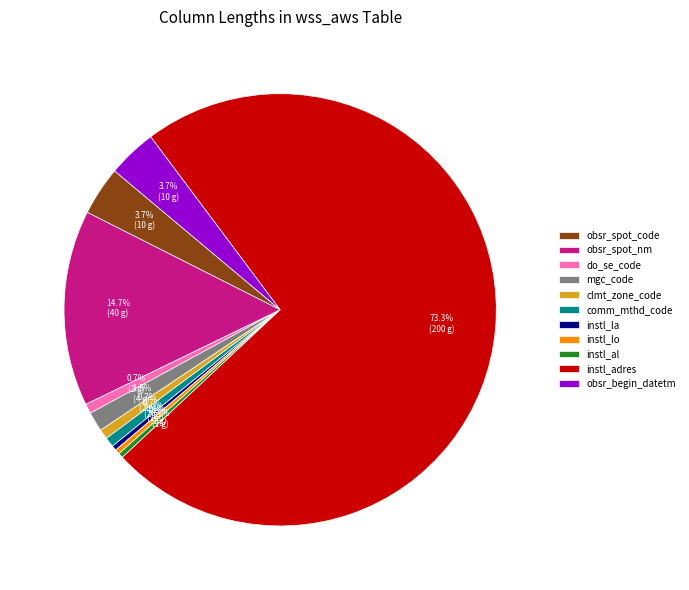

Is it true that obsr_begin_datetm is 4% of the pie?

True